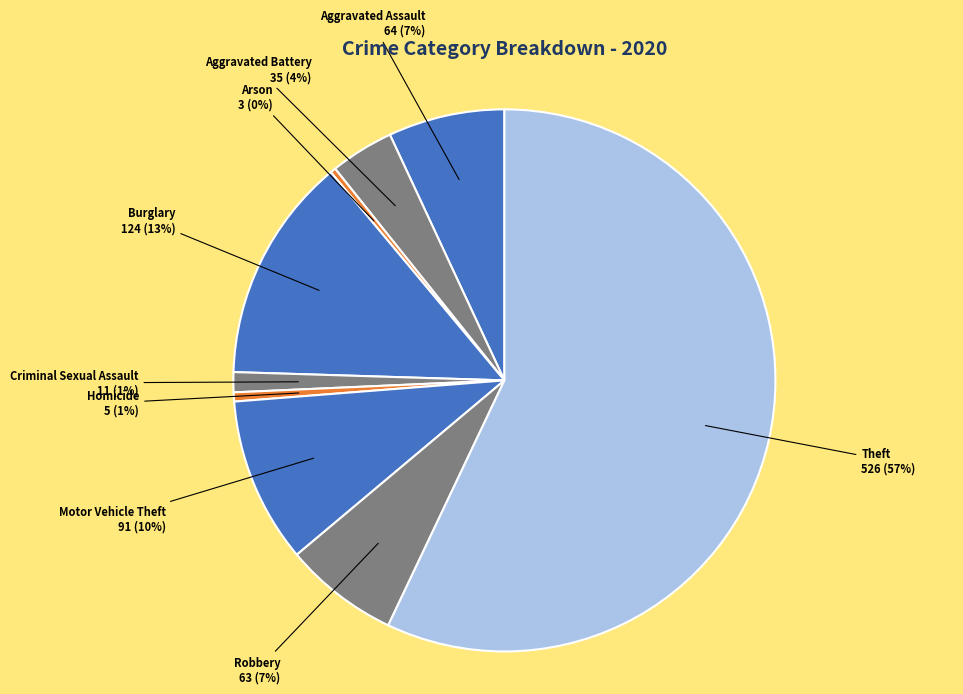

What is the ratio of the value at Aggravated Assault to the value at Robbery?

1.0